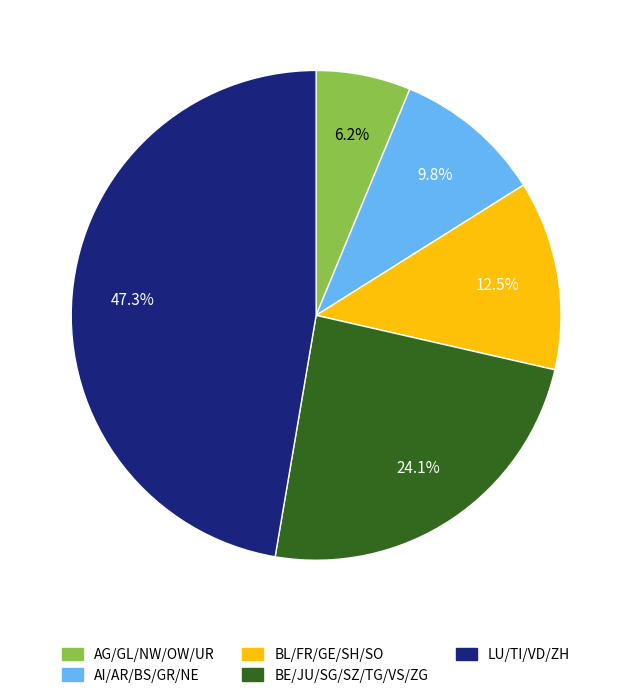

Is there a majority slice in this chart?

No